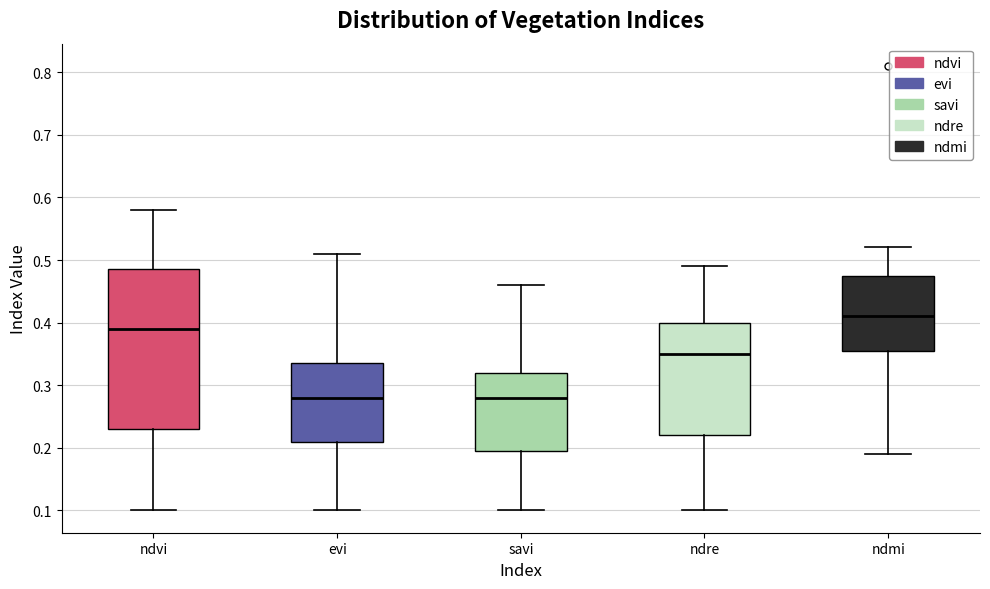

Which box is the tallest, from its lower edge to its upper edge?

ndvi